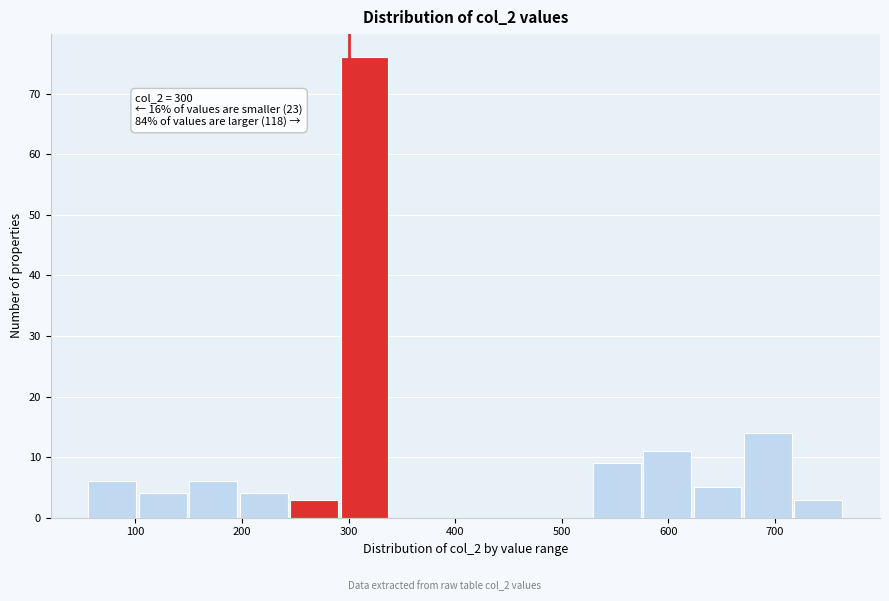

Which range on the x-axis has the tallest bar?

290 to 340